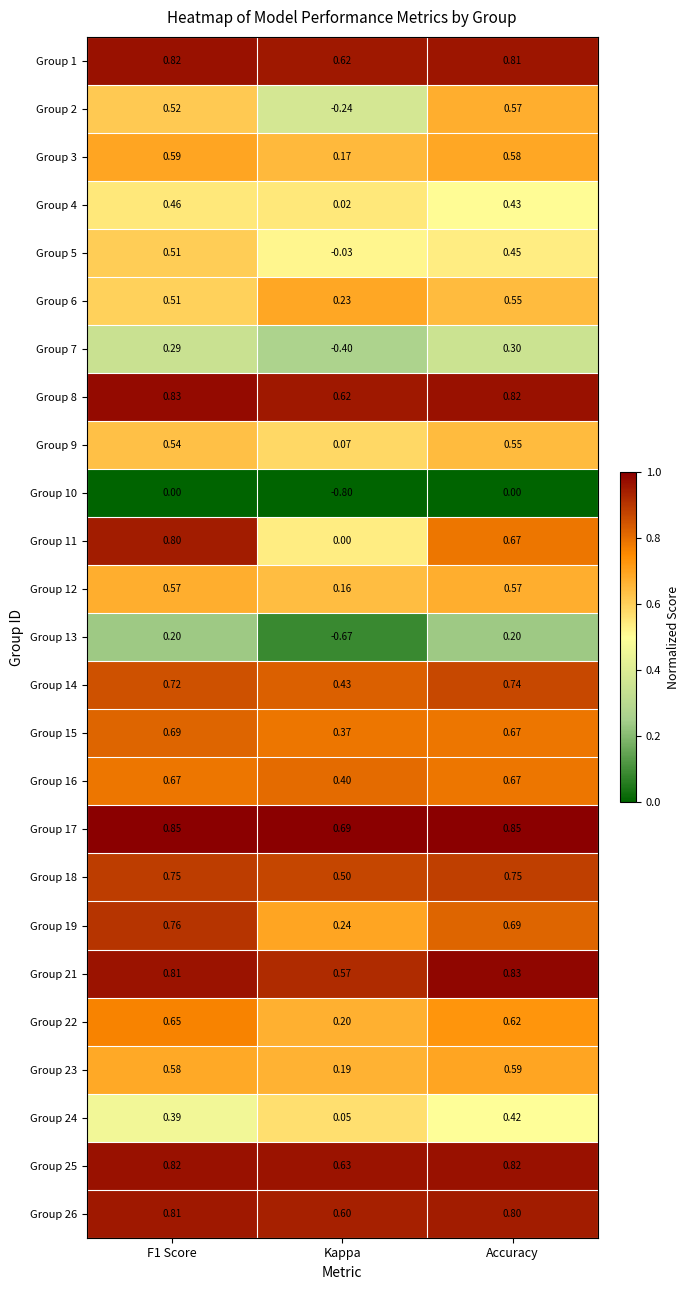

Which category has the lowest value across all series?

Kappa